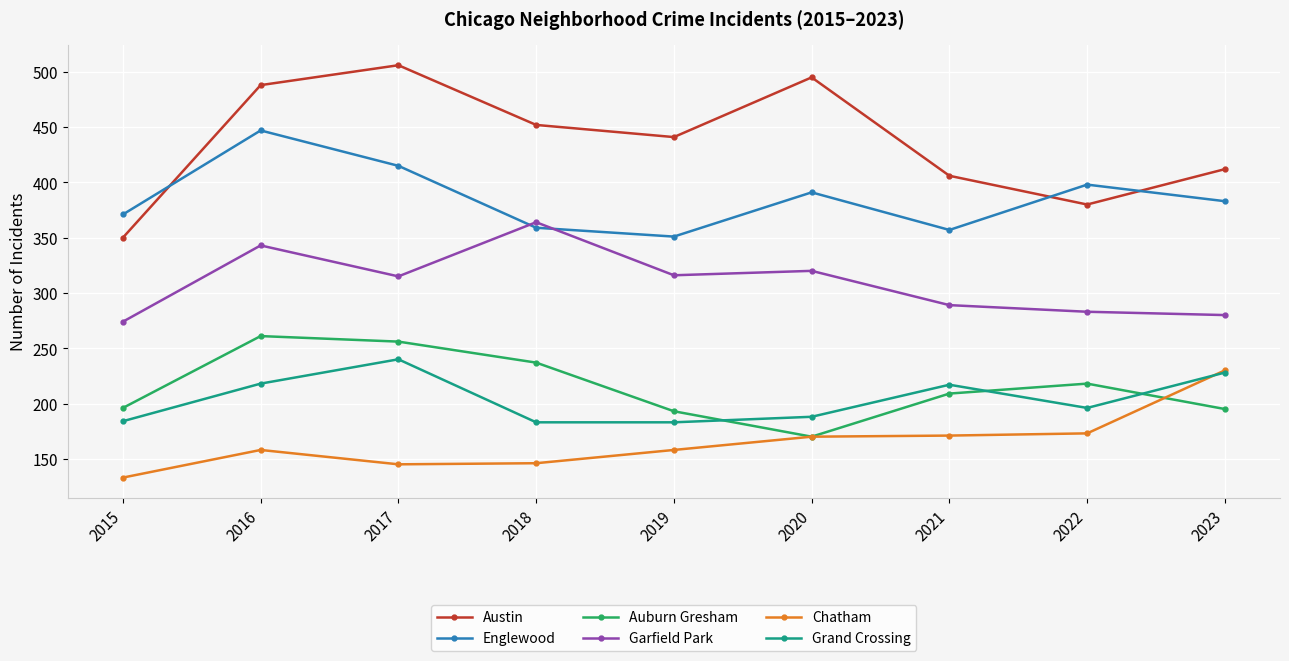

True or false: Englewood has more than 2 interior local peaks.

True